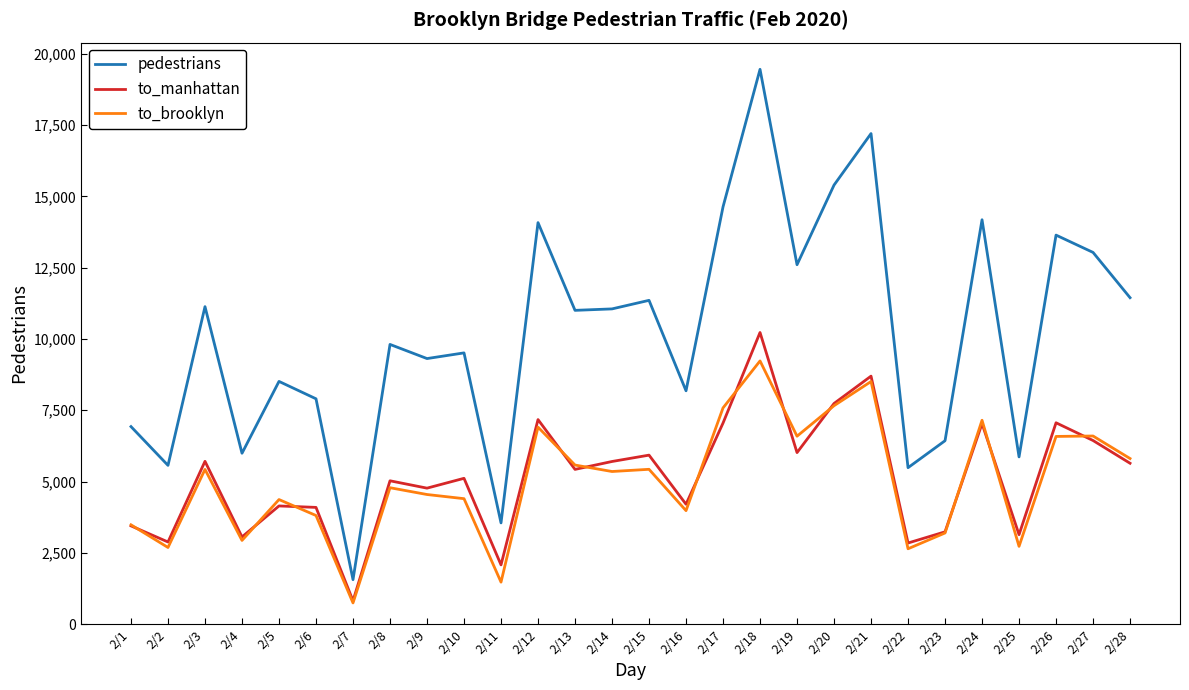

The pedestrians series shows 14634 at 2/17. True or false?

True